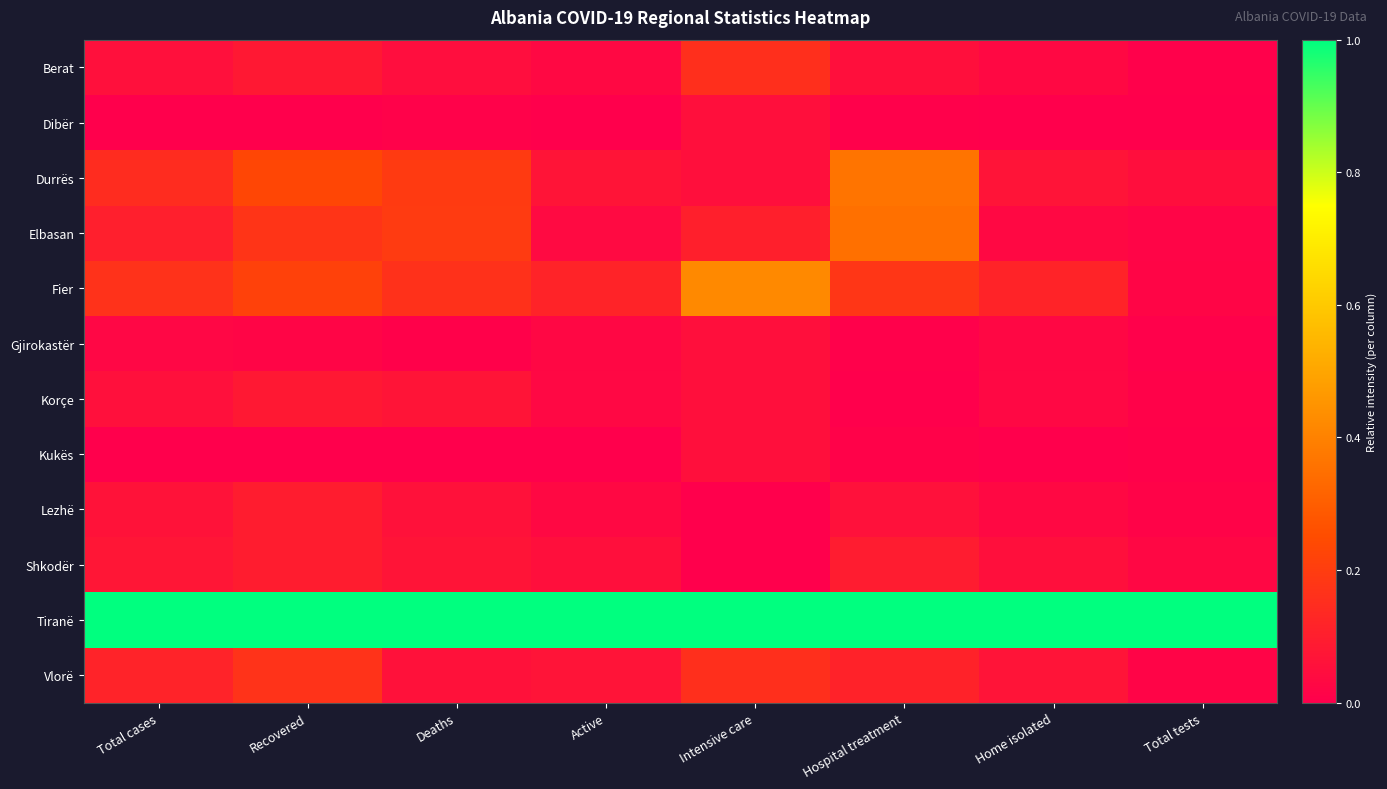

Count the number of data series in this chart.

12